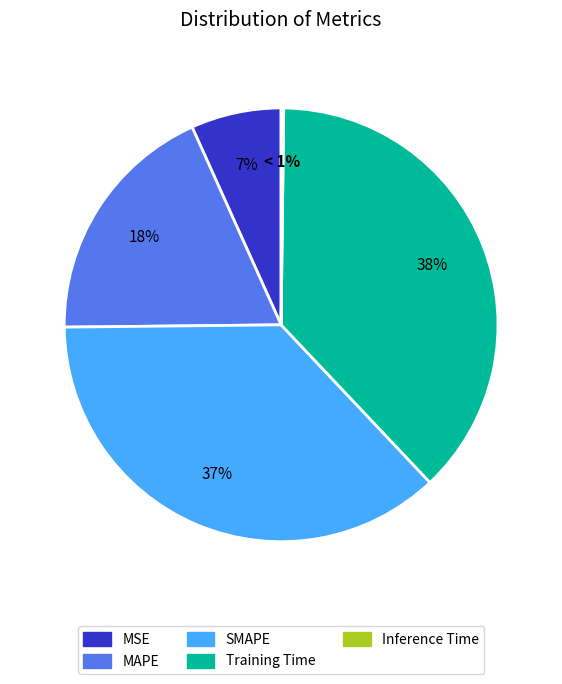

Count the number of slices in the pie.

5